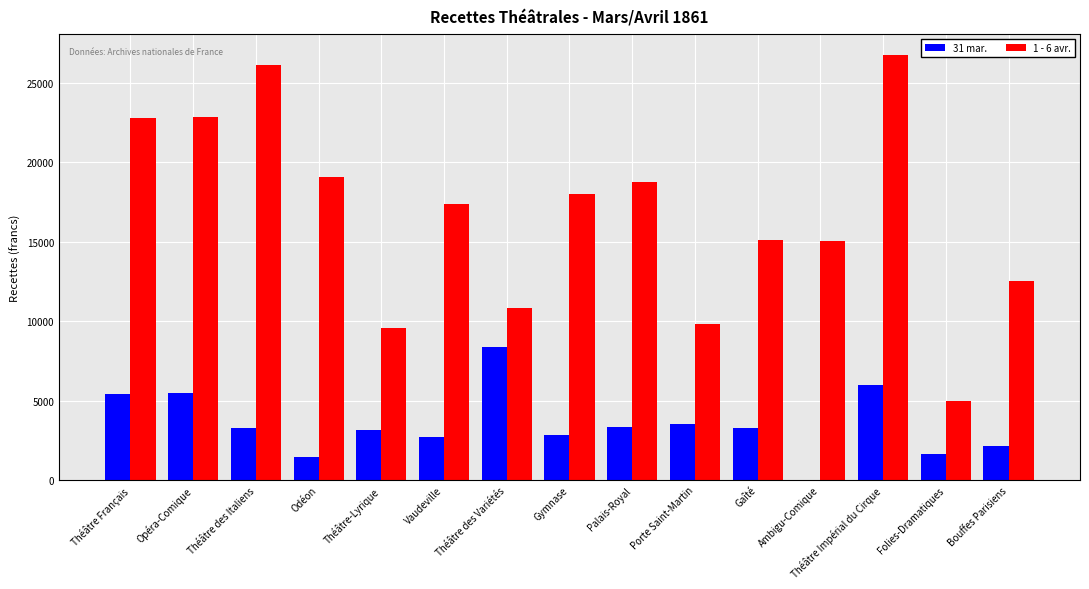

What is the maximum value shown in the chart?

26712.8